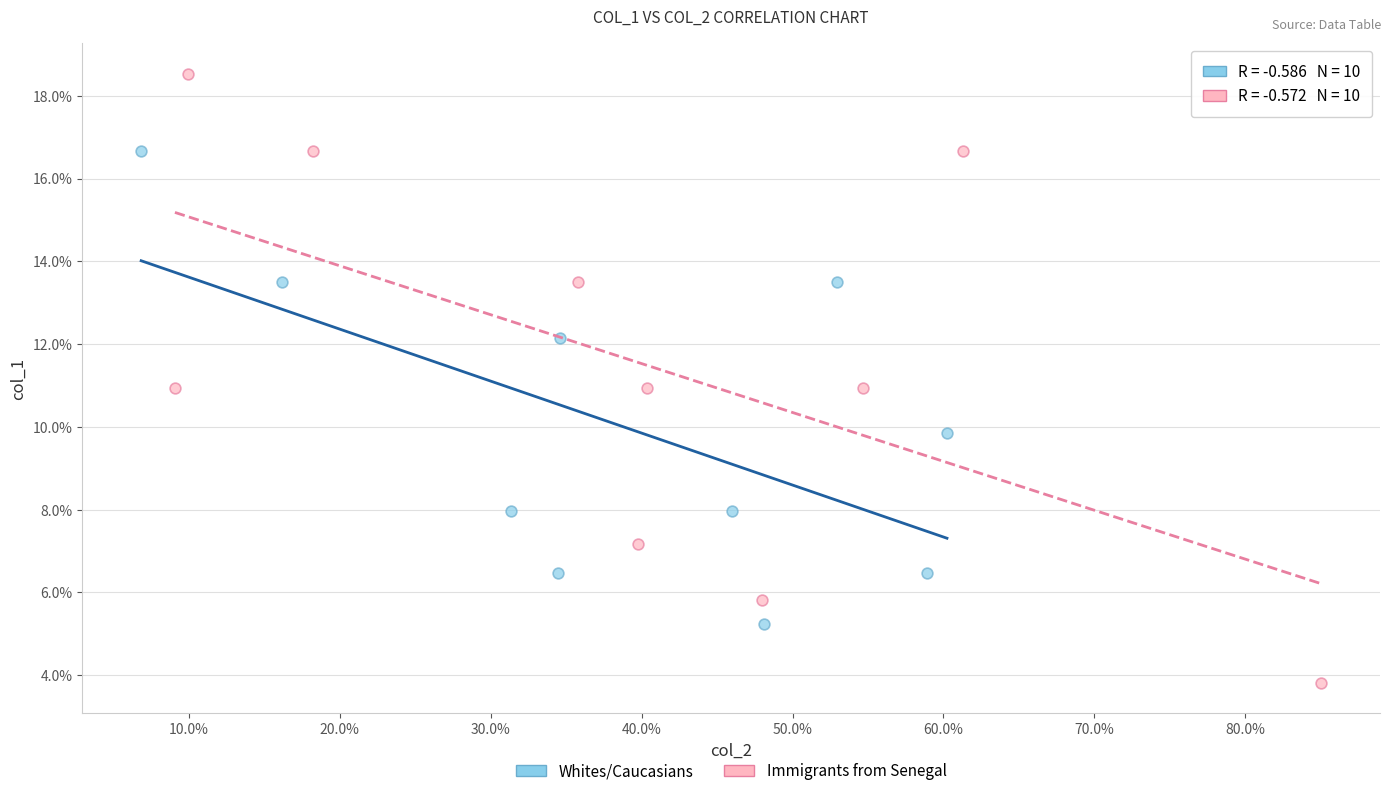

Which series has the largest Y range (max minus min)?

Immigrants from Senegal